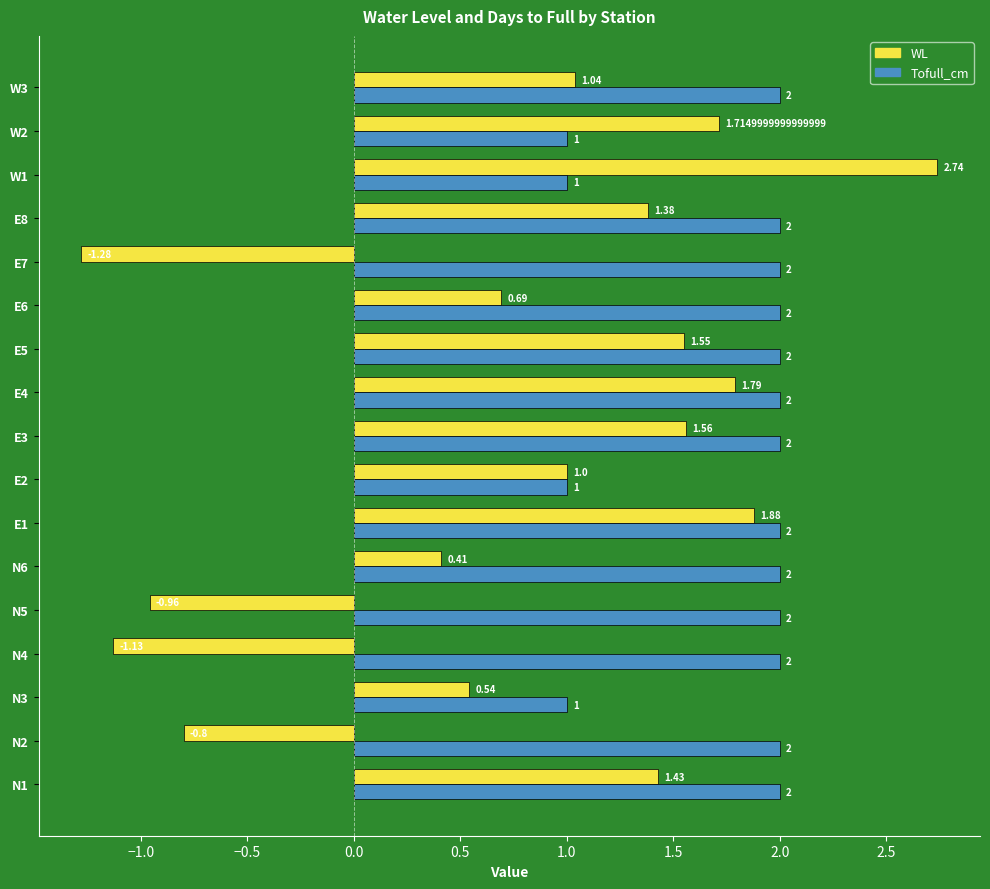

Which series has the largest range (max minus min)?

WL